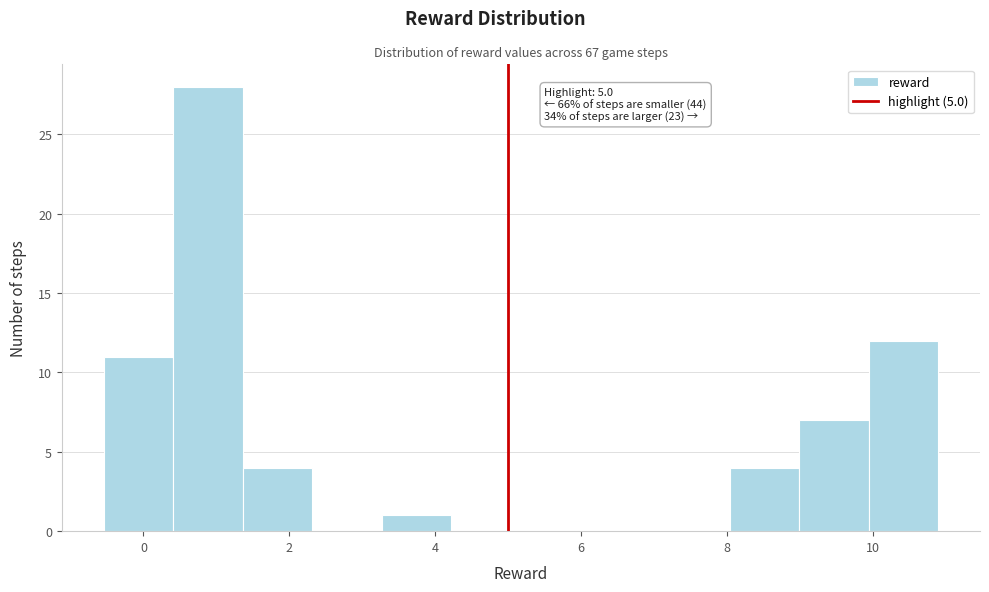

Over which range of the x-axis is the bar tallest?

0.4 to 1.4